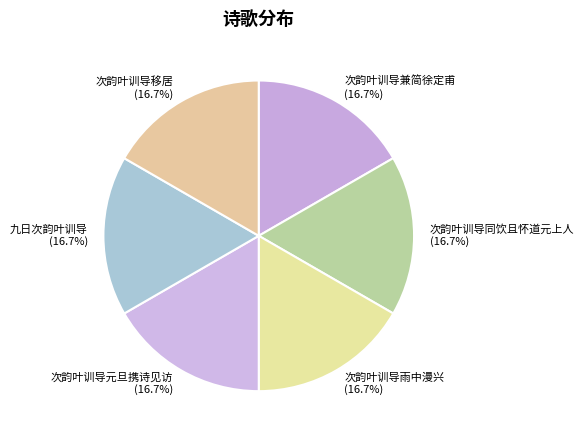

Approximately how many times larger is the value at 次韵叶训导元旦携诗见访 compared to 次韵叶训导兼简徐定甫?

1.0